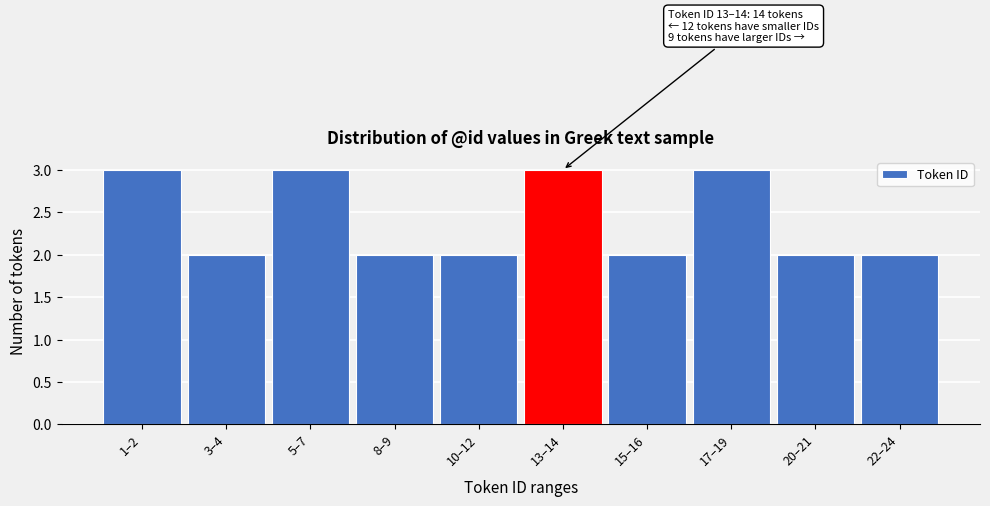

Reading right to left, transcribe all the data shown in this chart.

22–24=2	20–21=2	17–19=3	15–16=2	13–14=3	10–12=2	8–9=2	5–7=3	3–4=2	1–2=3